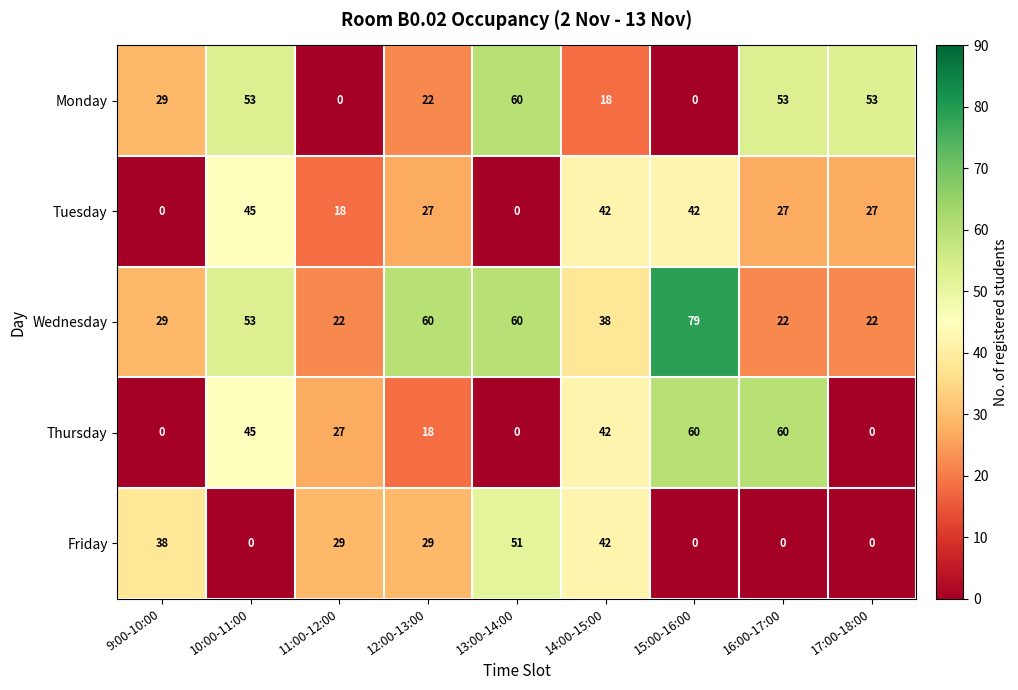

At how many categories does at least one series exceed 43?

6